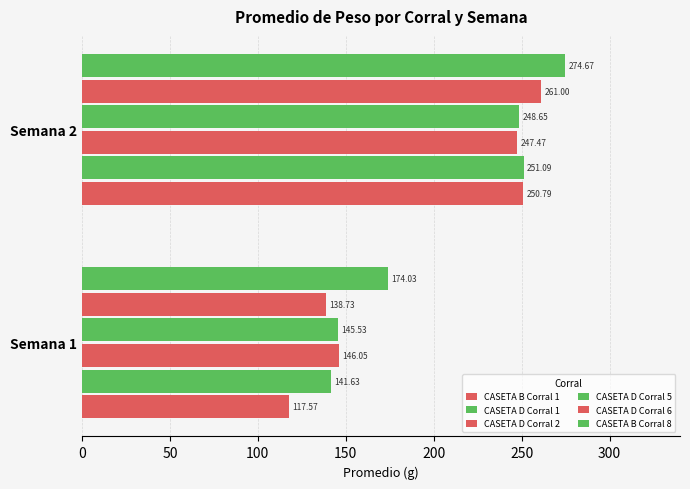

How many distinct data groups are displayed?

6